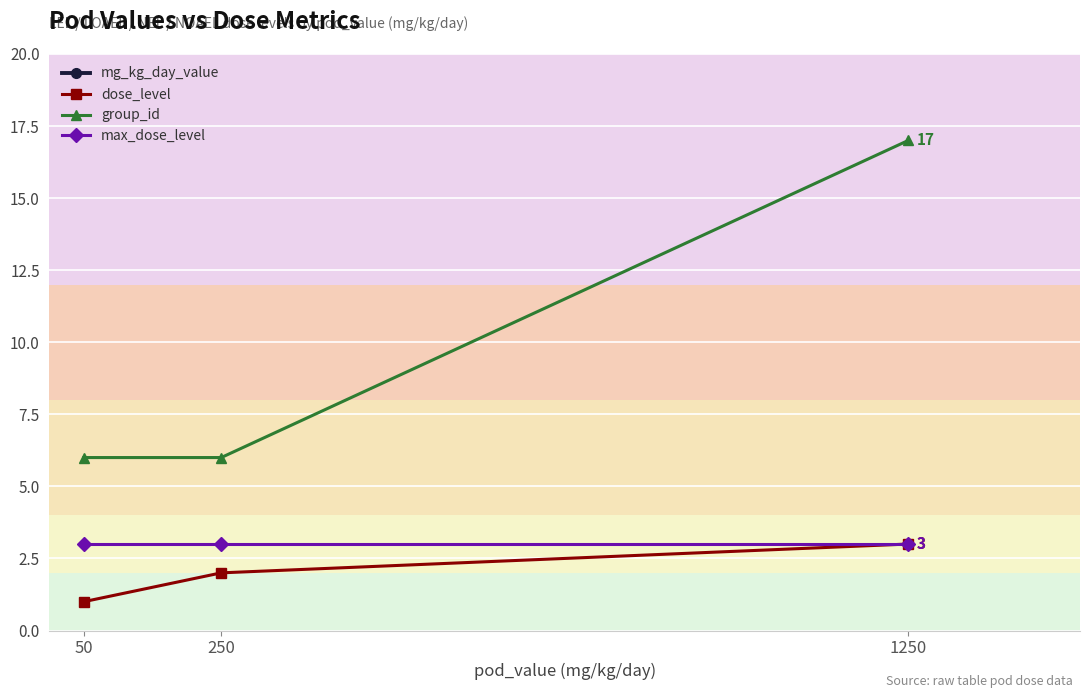

Which category has the highest value in the max_dose_level series?

50